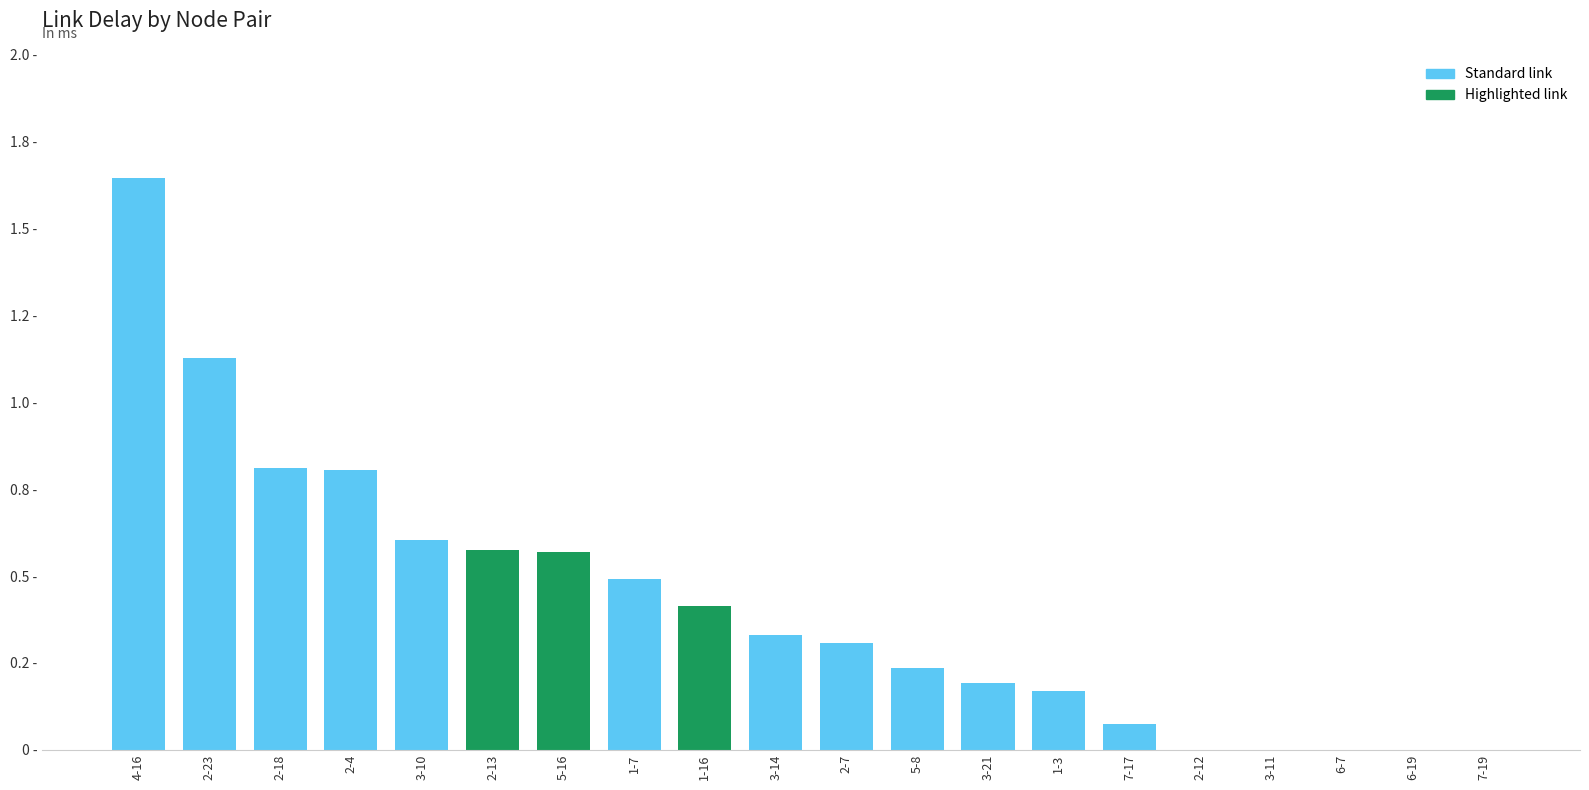

Are the bars horizontal?

No